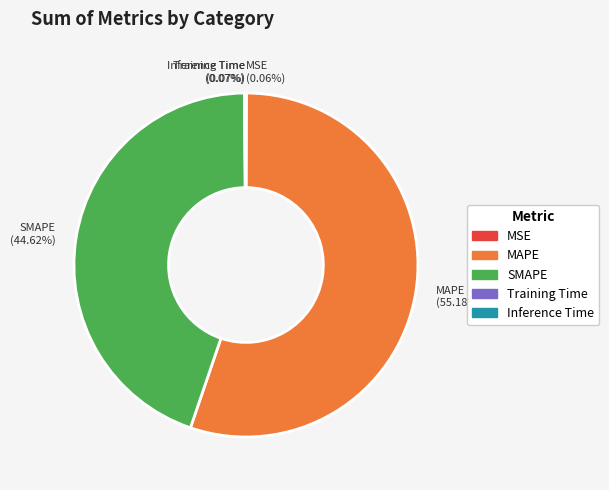

Does MAPE represent more than half of the total?

Yes